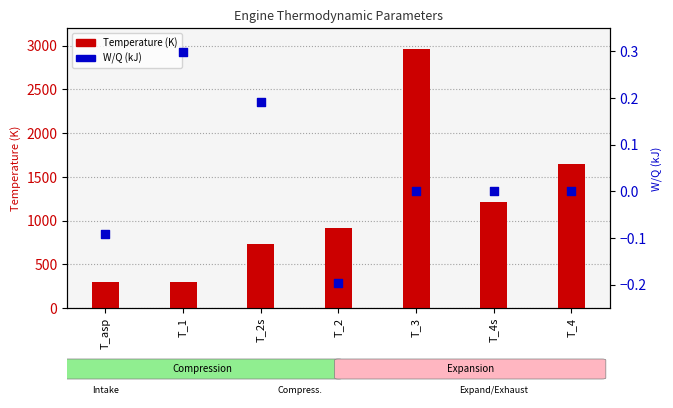

Which series has the largest Y range (max minus min)?

Temperature (K)